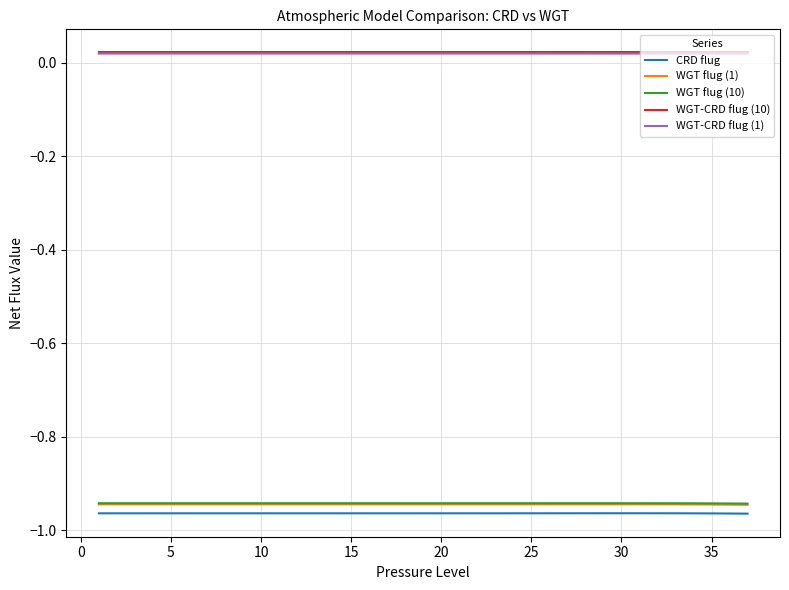

Is this an area chart (filled region under the line)?

No